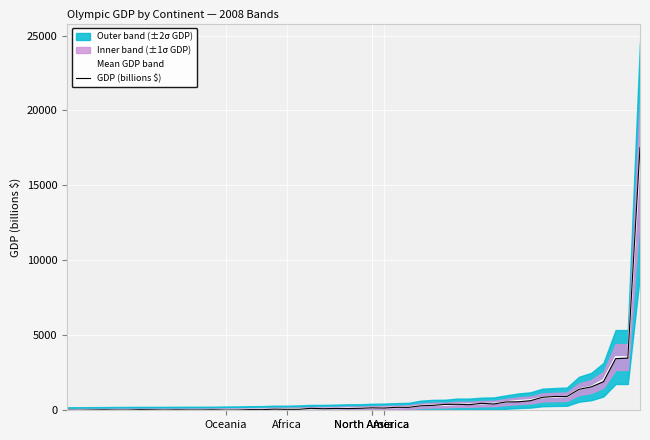

What is the maximum value for GDP (billions $)?

17529.1